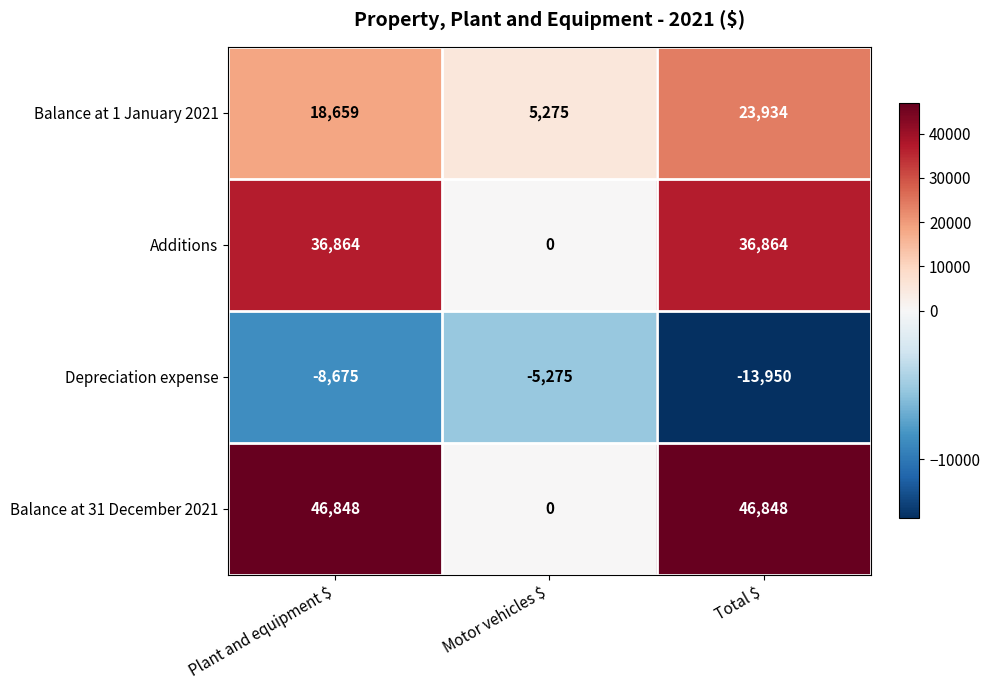

The value of Depreciation expense at Total $ is -13950. True or false?

True